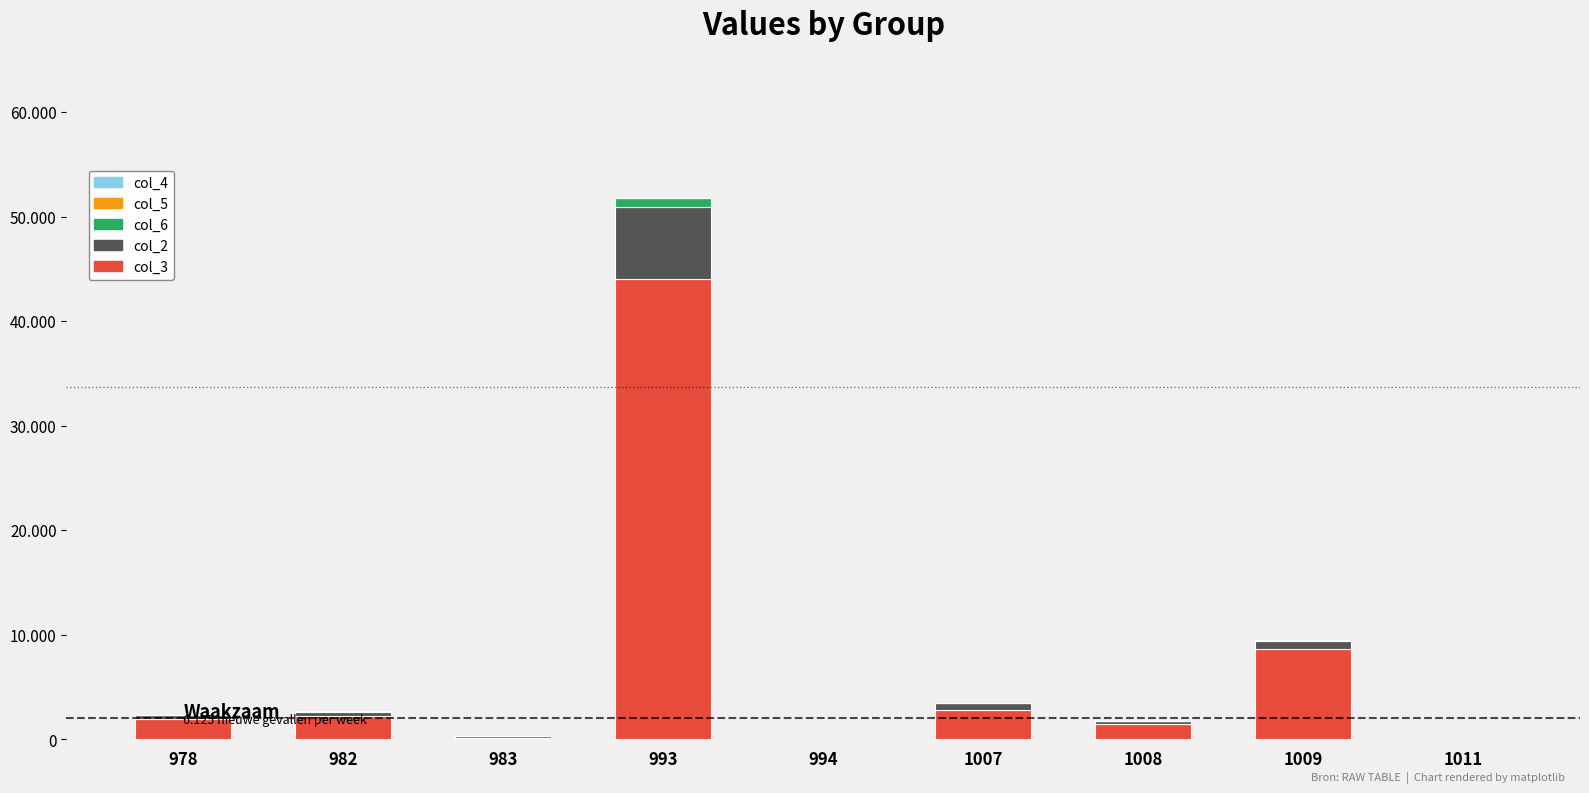

What is the difference between the second highest and minimum values in the col_3 series?

8600